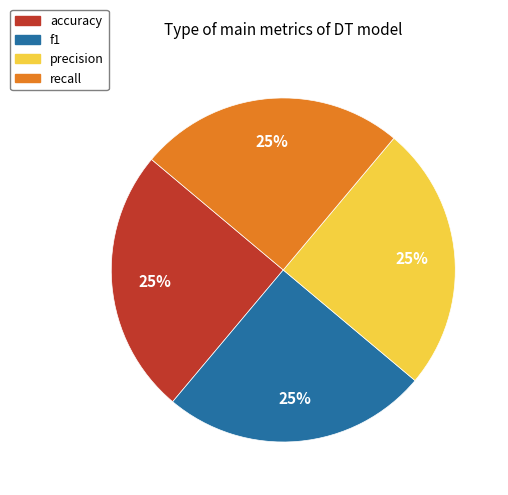

How many segments does this pie chart have?

4